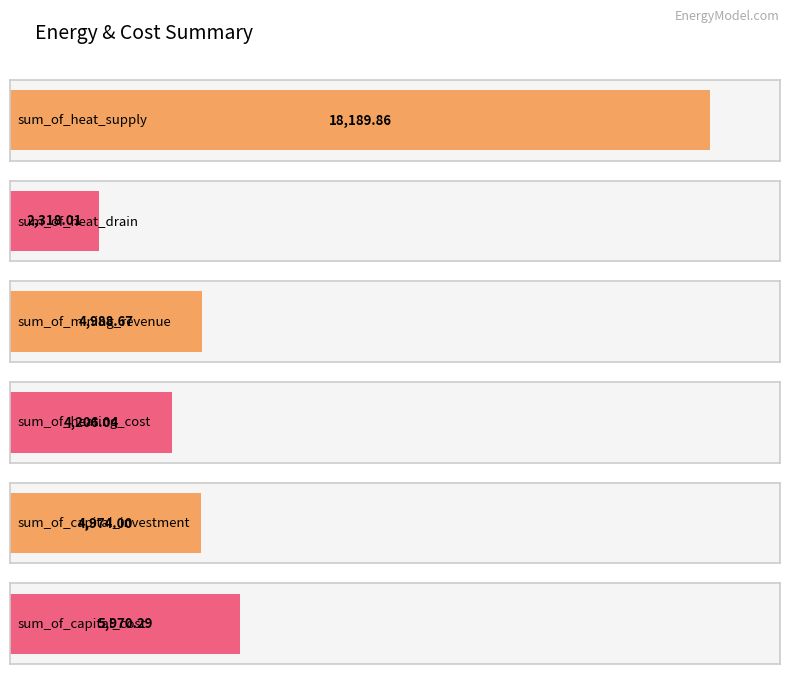

The value at sum_of_heat_drain is 2318.0. True or false?

True